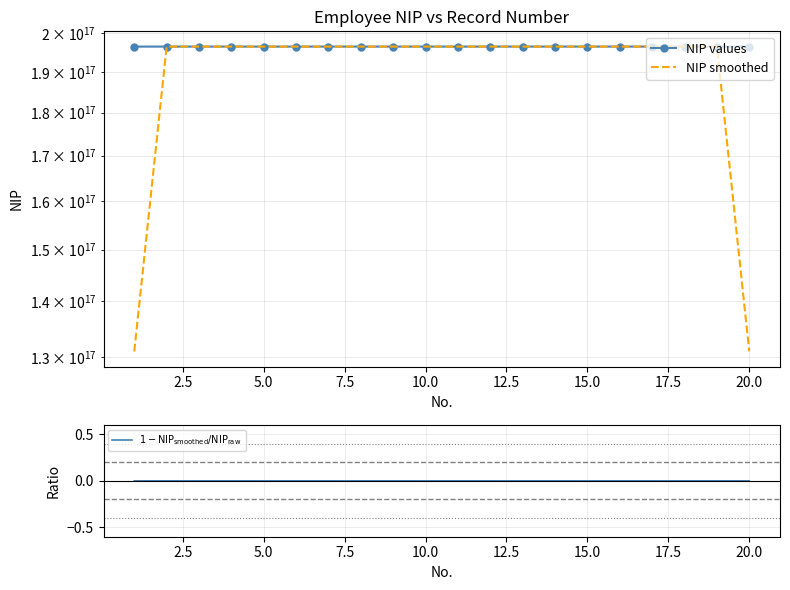

True or false: $1 - \mathrm{NIP_{smoothed}}/\mathrm{NIP_{raw}}$ has a value of -0.0 at 10.

False